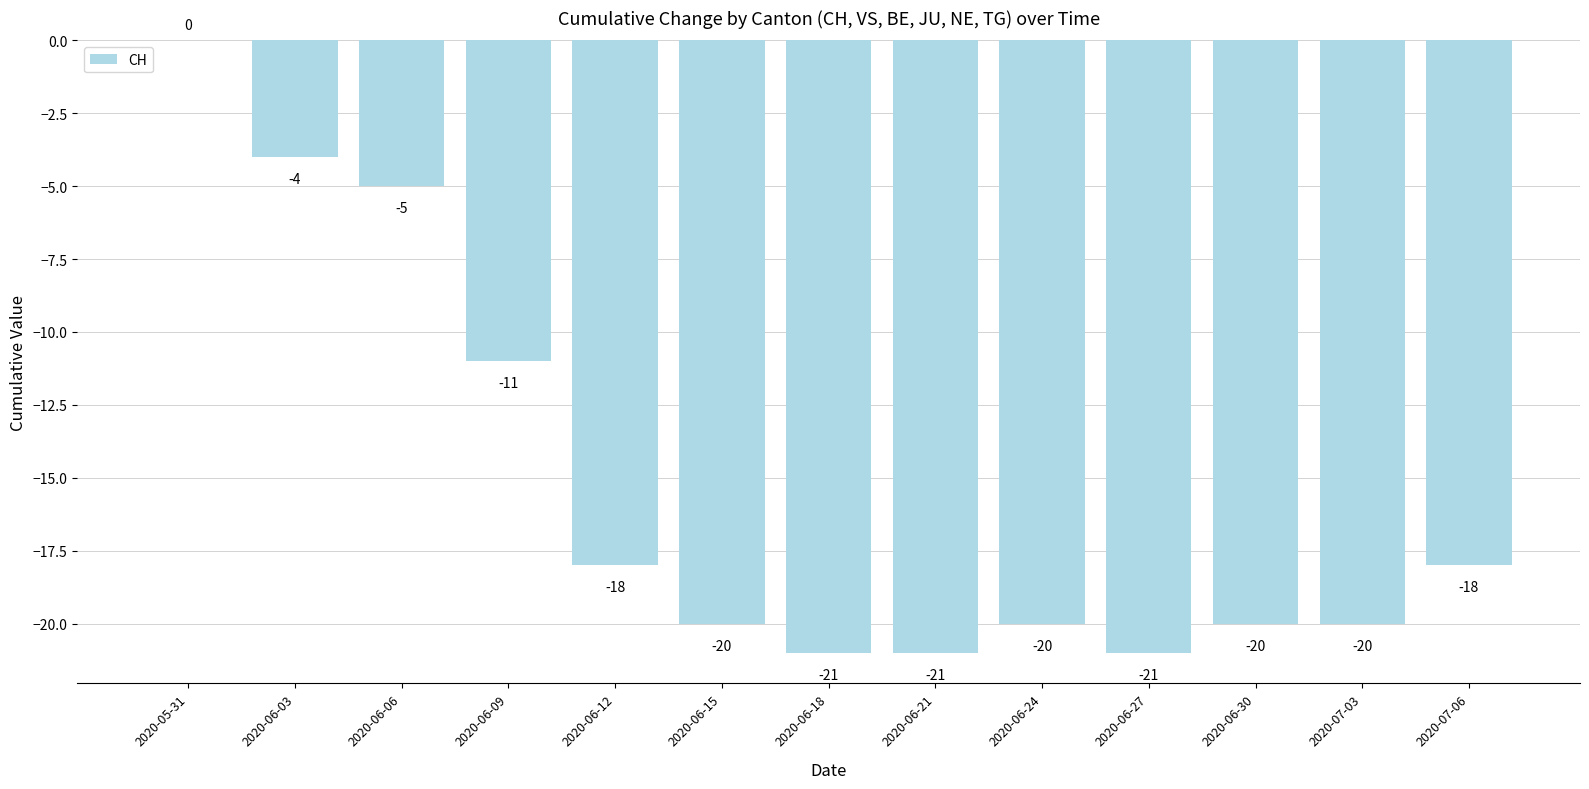

How many values exceed -20?

6